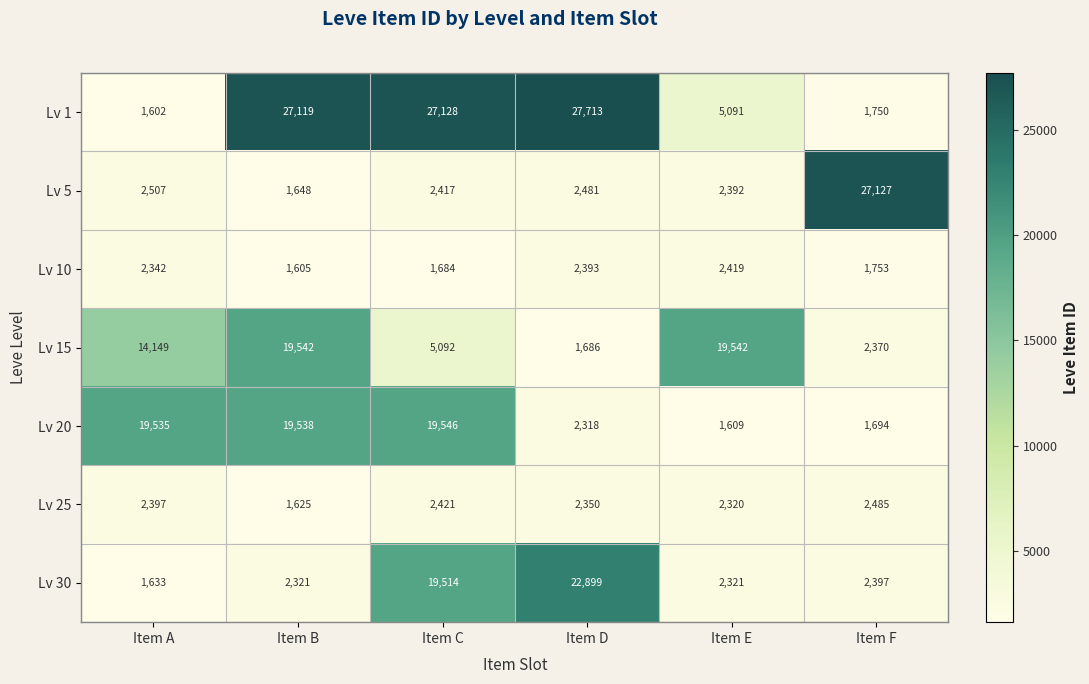

Between Item B and Item F, which series saw the biggest shift?

Lv 5